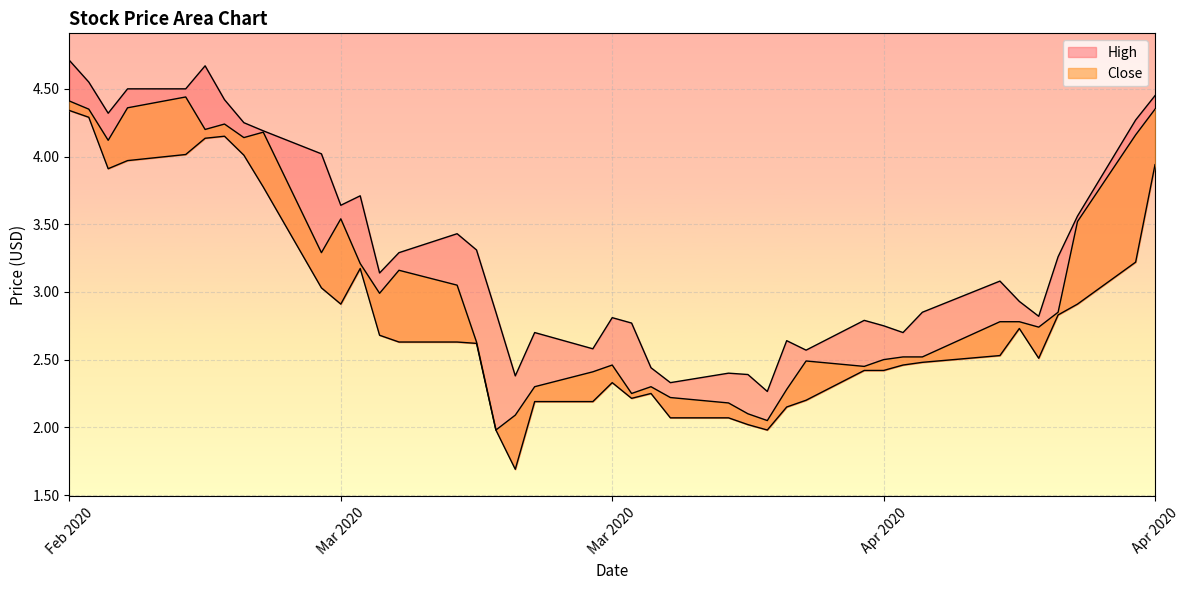

True or false: Low and Close intersect in this chart.

False